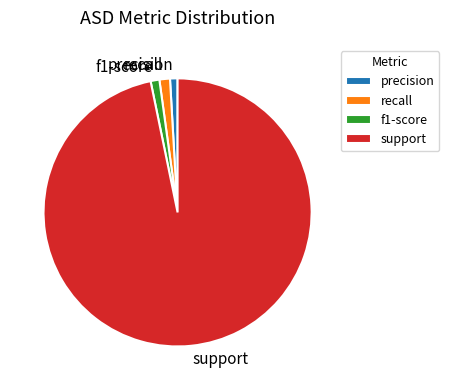

Do precision and recall together represent more than half of the pie?

No